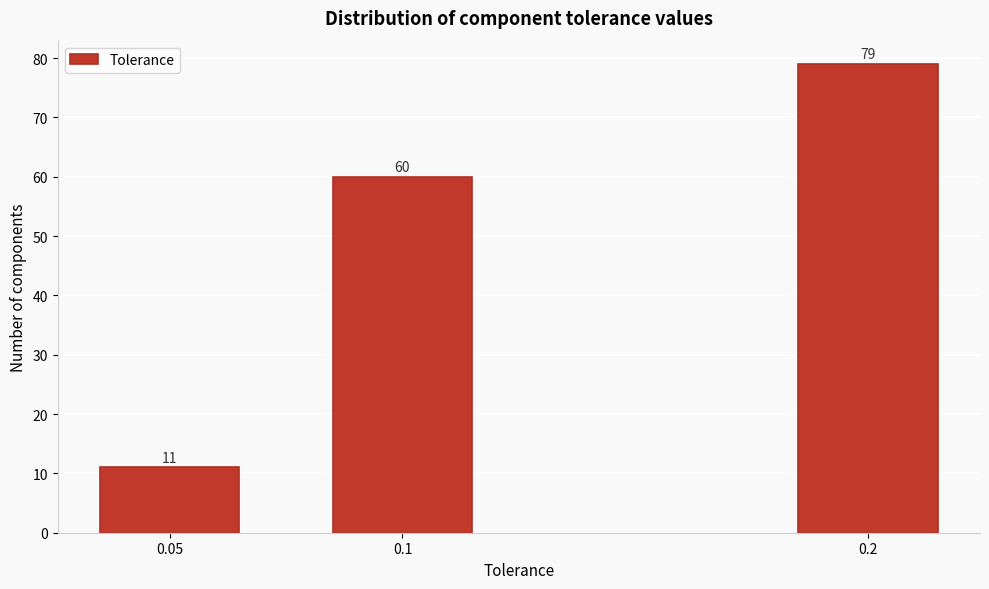

Reading left to right, extract all data points from this chart.

0.05=11	0.1=60	0.2=79